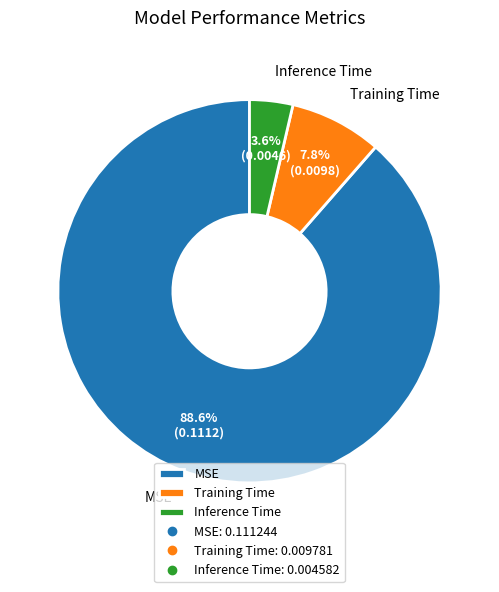

To the nearest percent, what percentage of the pie is Training Time?

8%